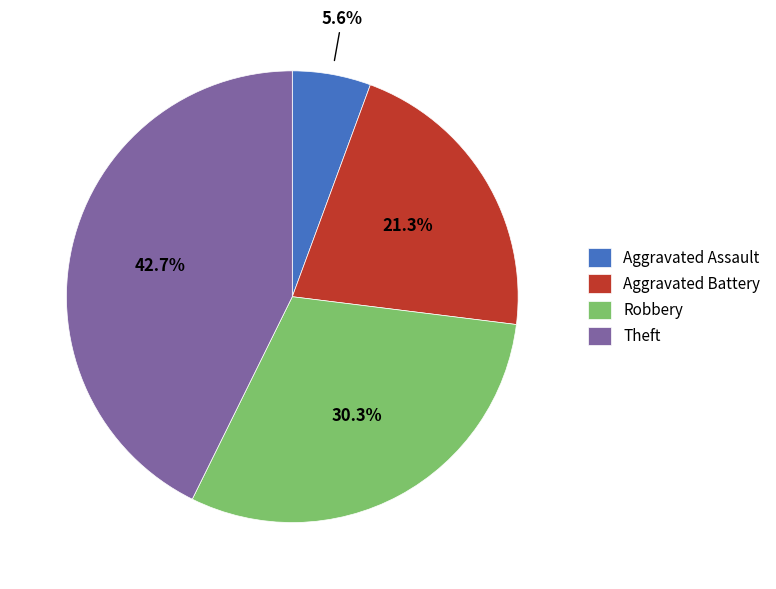

Which has a higher value, Robbery or Aggravated Battery?

Robbery